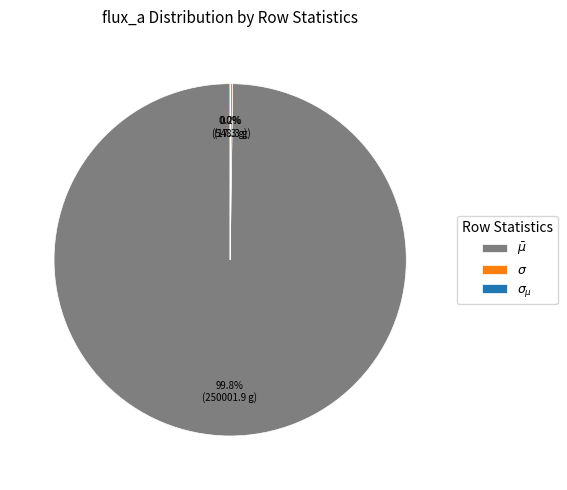

Which category accounts for the majority?

$\bar\mu$